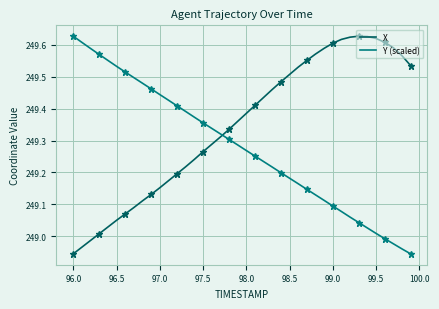

Which series has the largest total across all categories?

X